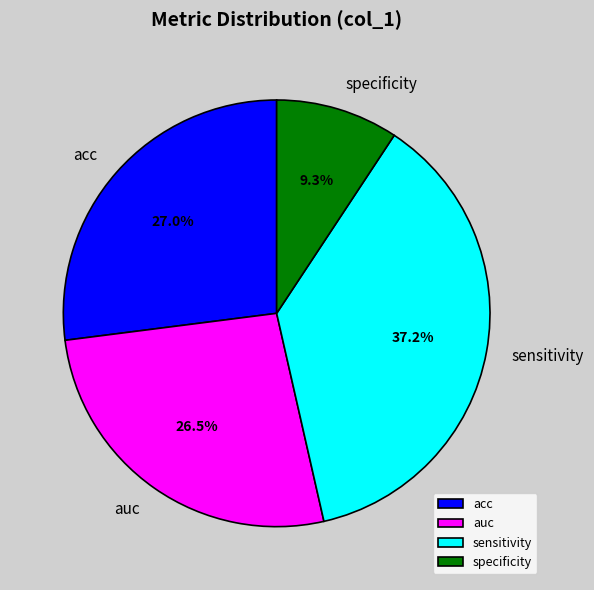

Is the sum of acc and auc greater than half?

Yes